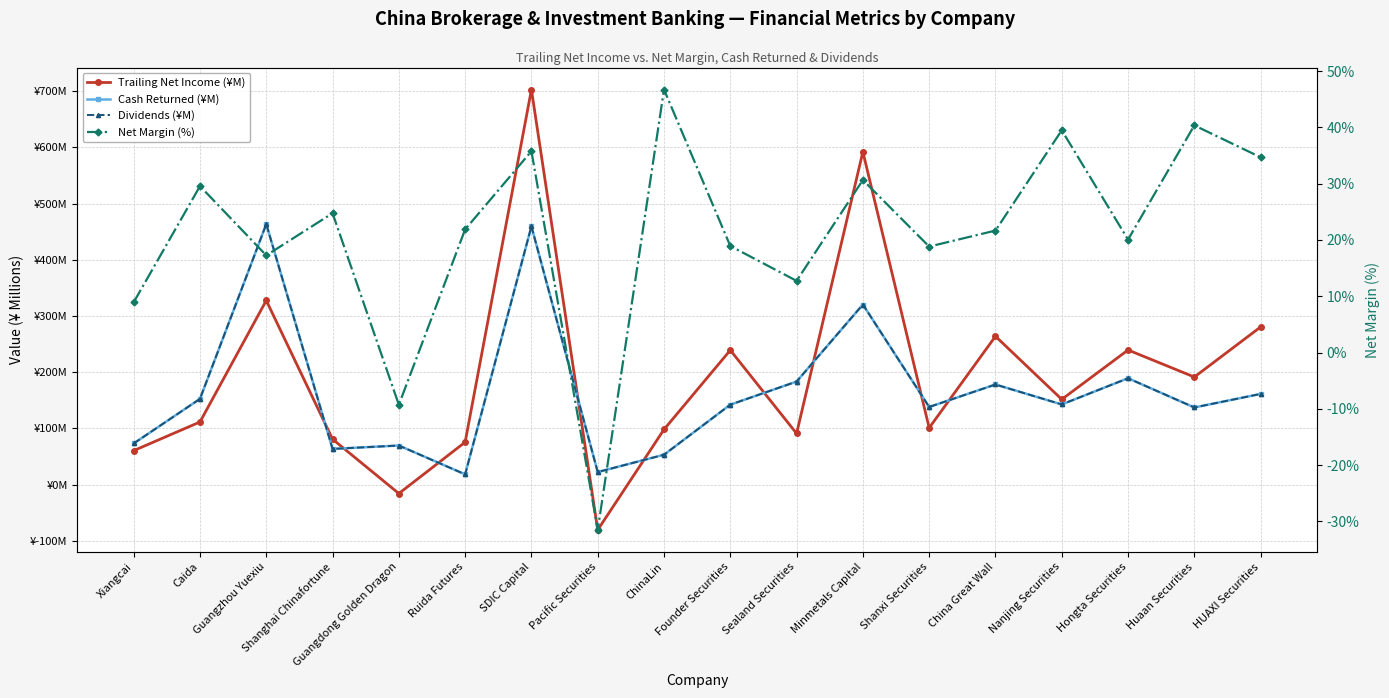

Where is the first local minimum for Net Margin (%)?

Guangzhou Yuexiu